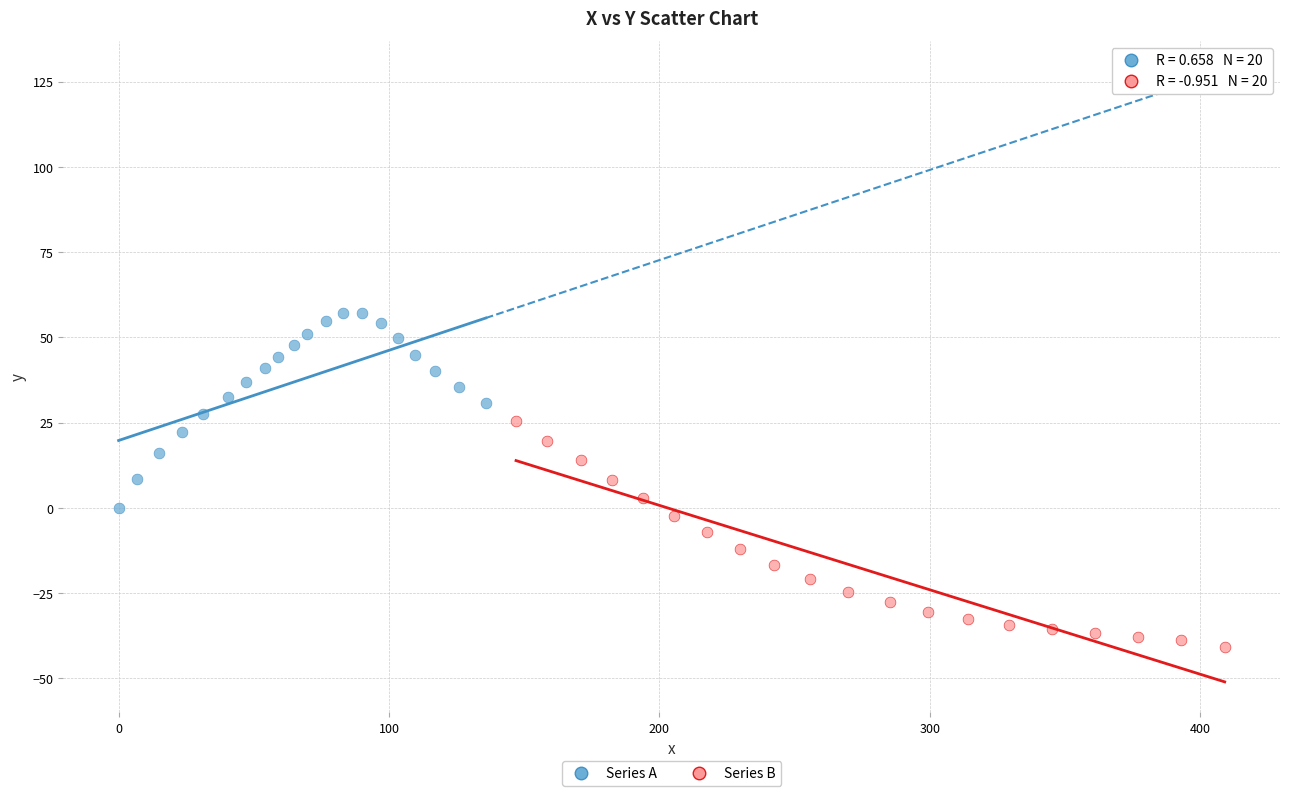

Which series contains the highest Y value?

Series A